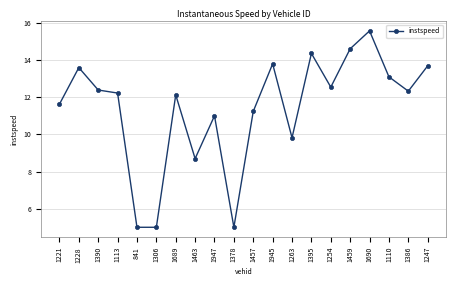

At which category does the data reach its first local peak?

1228